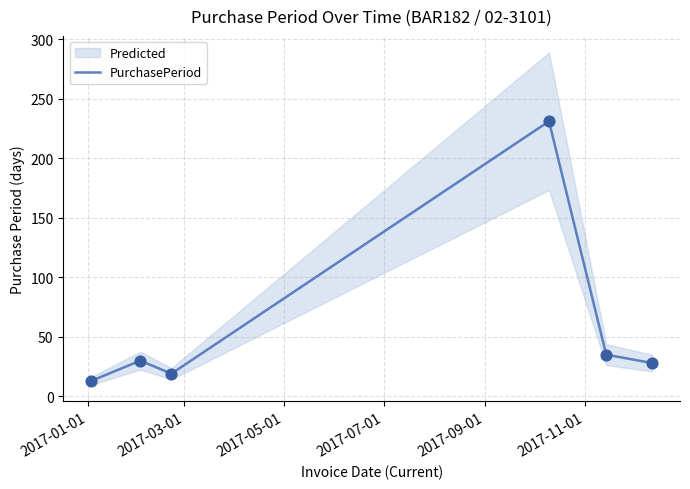

Approximately how many times larger is the value at 2017-01-01 compared to 2017-03-01?

0.4